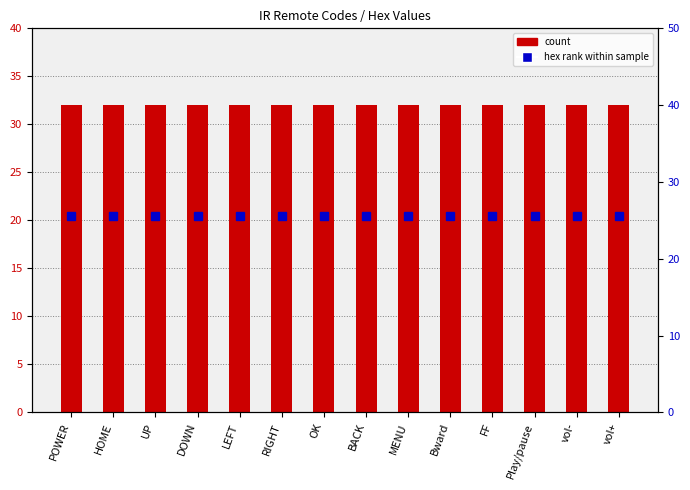

Are the bars grouped side by side (vs. stacked)?

Yes